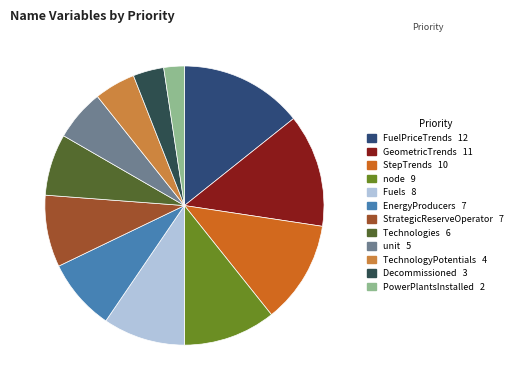

What is the largest slice in the pie chart?

FuelPriceTrends